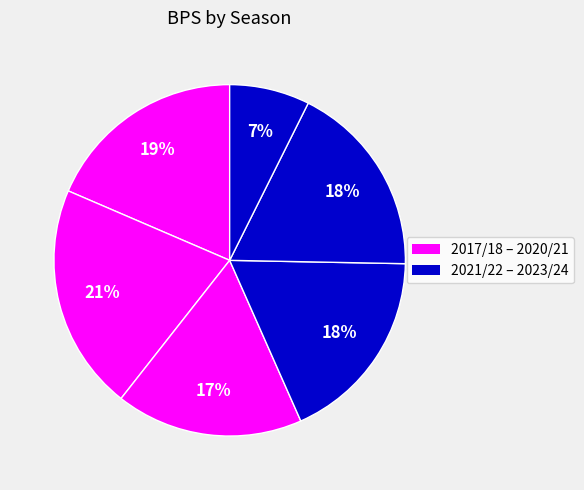

How many slices are in this pie chart?

6